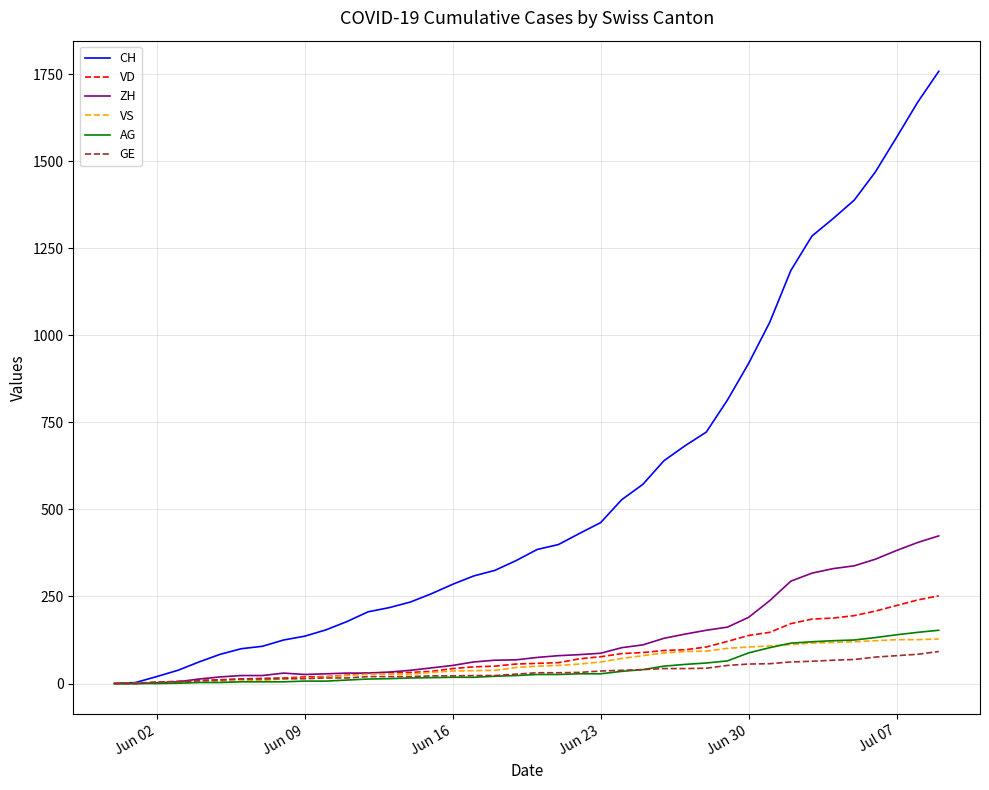

Which series has the widest spread of values?

CH